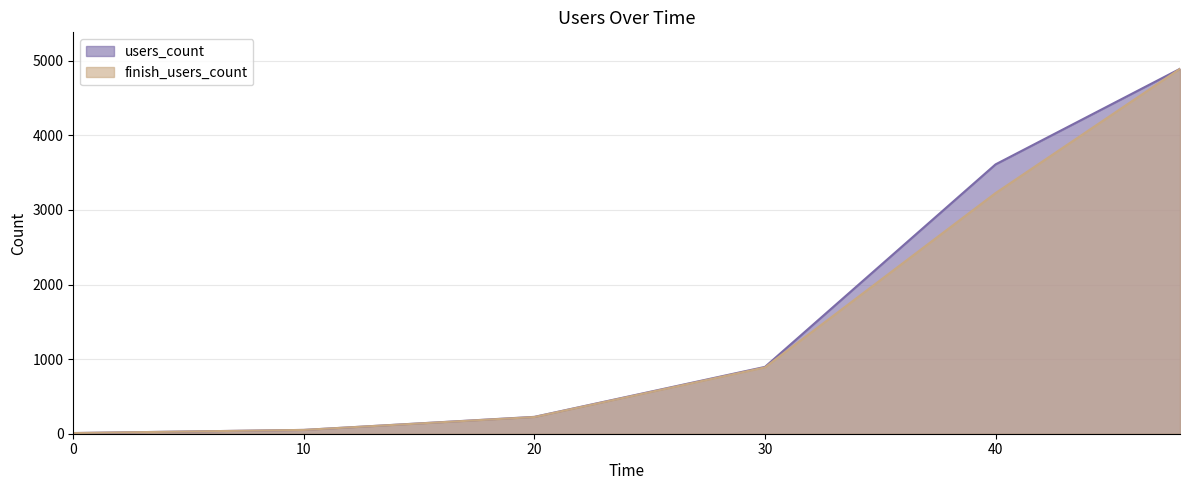

What is the smallest value displayed?

9